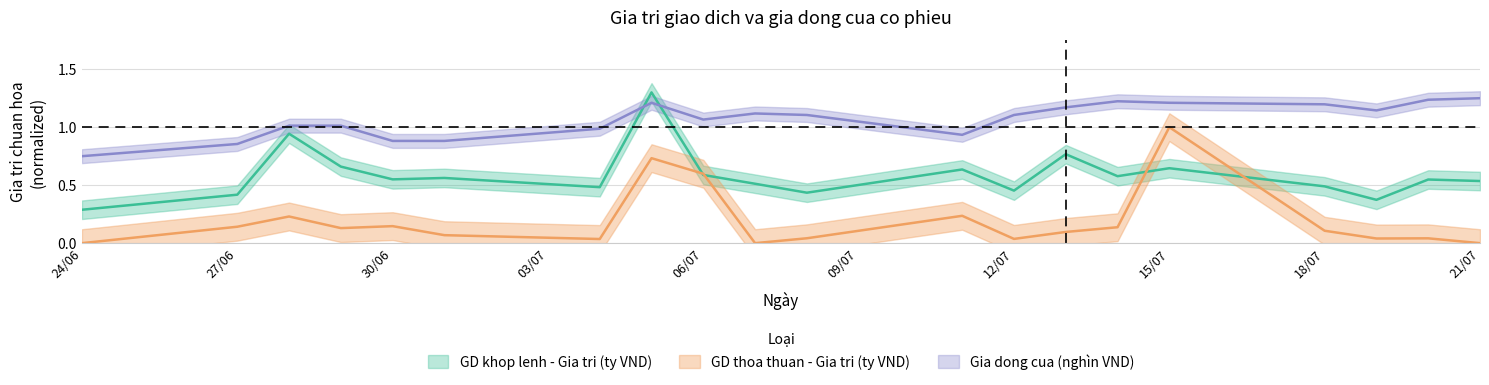

Does the chart have visible grid lines?

Yes